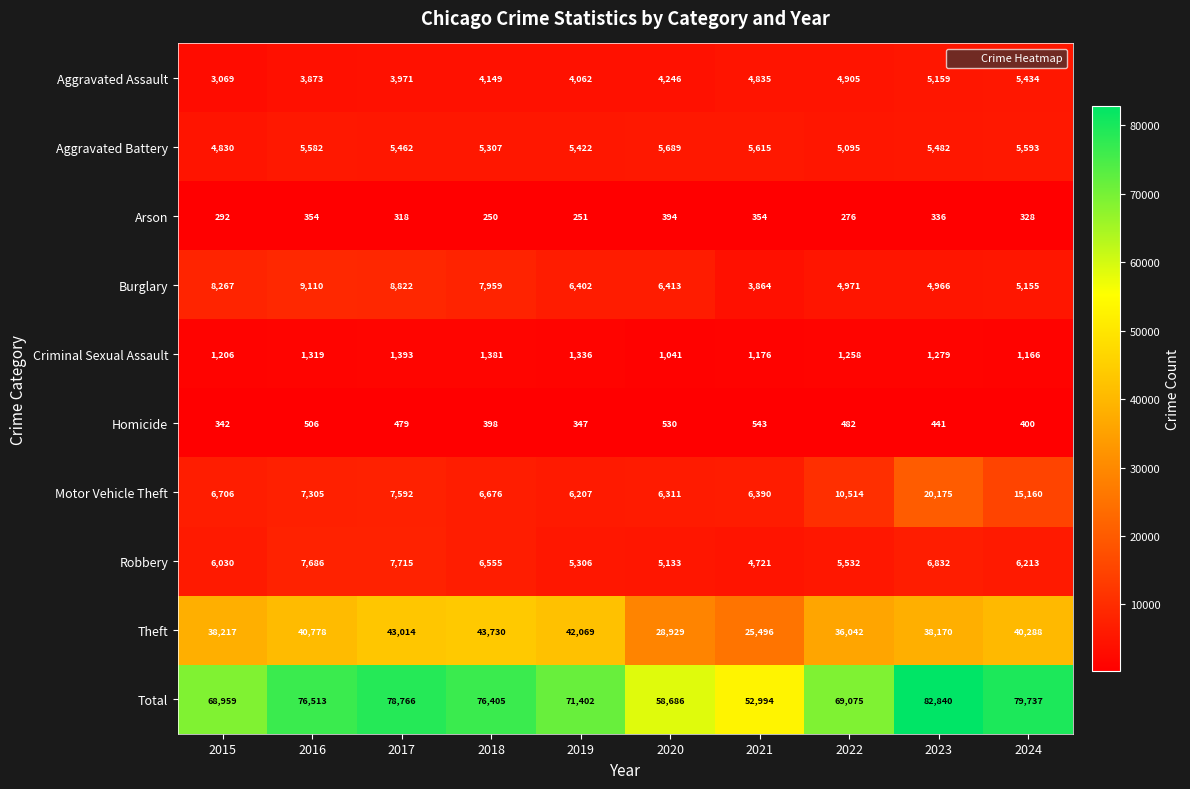

Which series has the widest spread of values?

Total